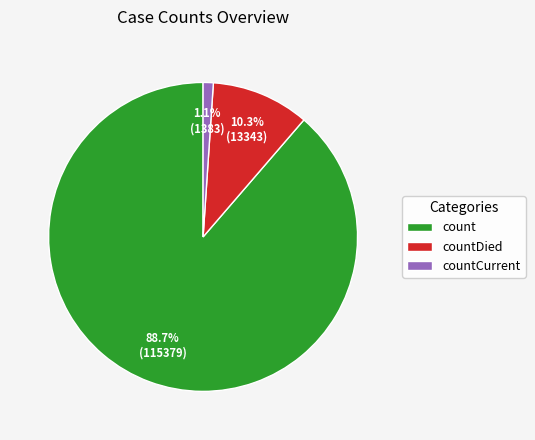

Rank the categories by value from highest to lowest.

count, countDied, countCurrent